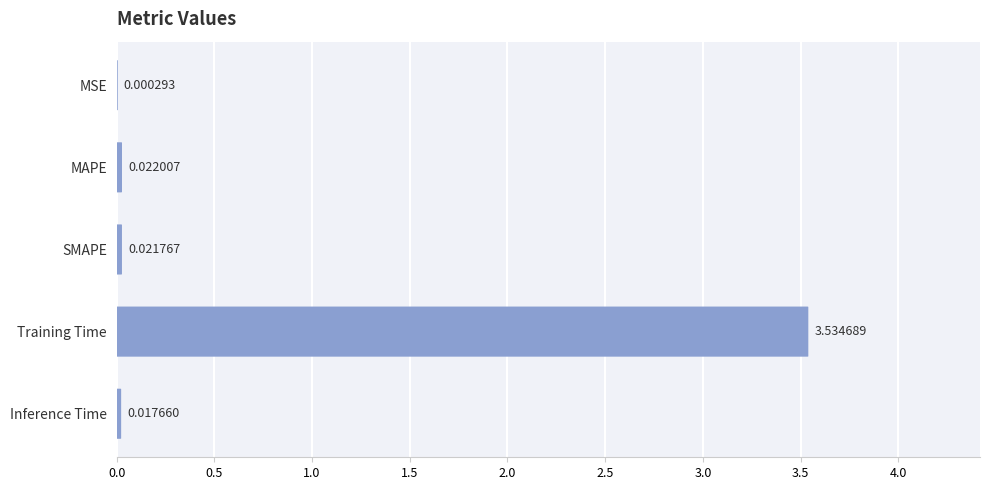

True or false: the data shows 0.0 at MSE.

False